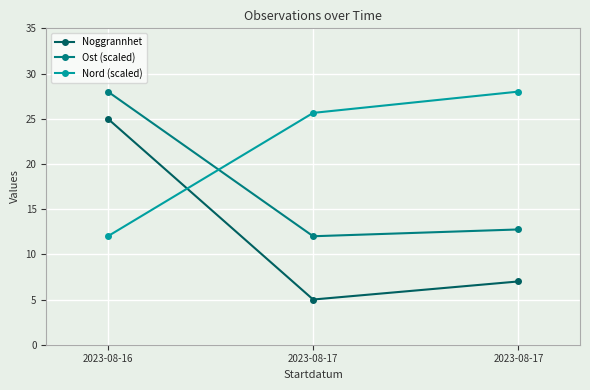

Read the Noggrannhet value at 2023-08-16.

25.0